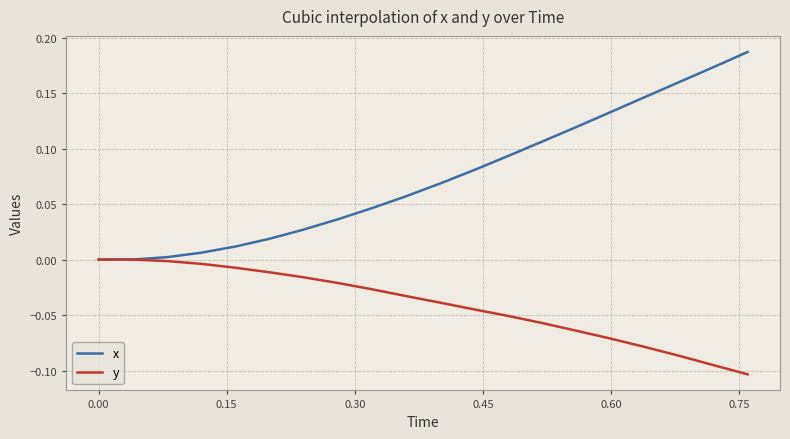

How many categories are shown in the chart?

20